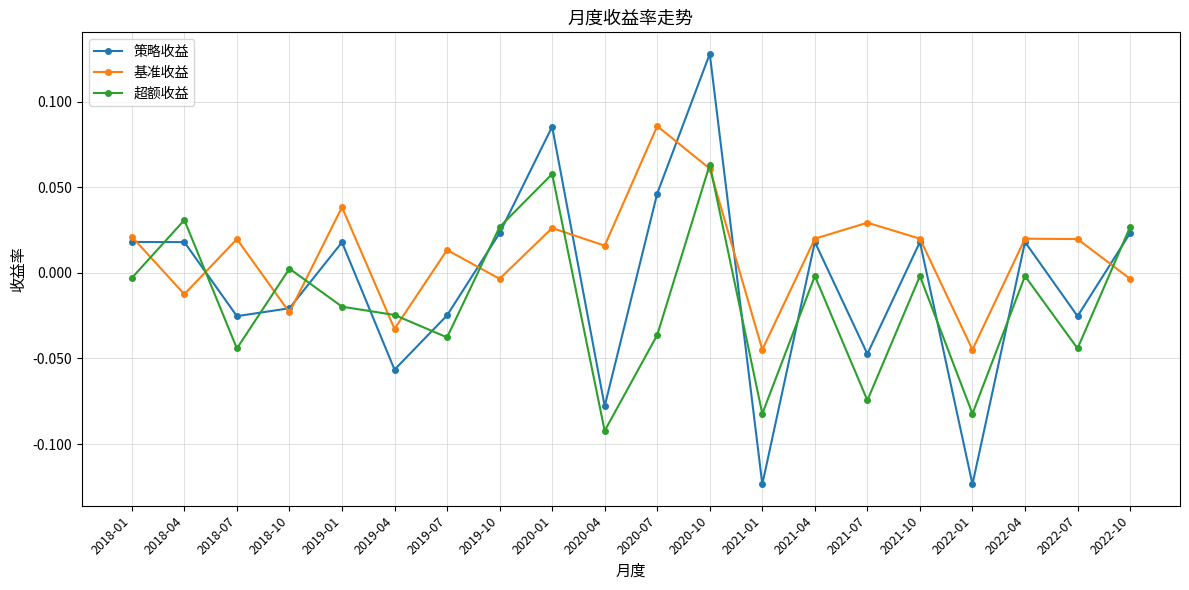

At how many categories does at least one series exceed 0?

17